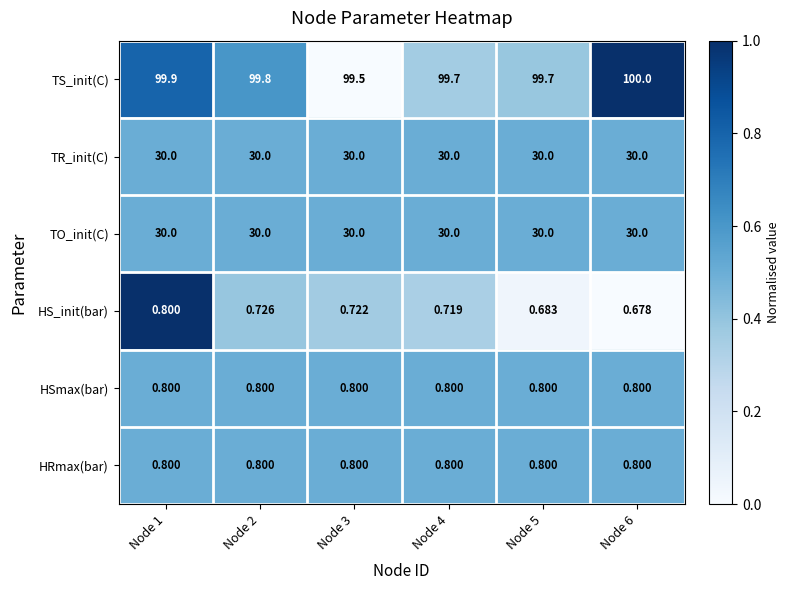

Between Node 1 and Node 5, which series saw the biggest shift?

TS_init(C)